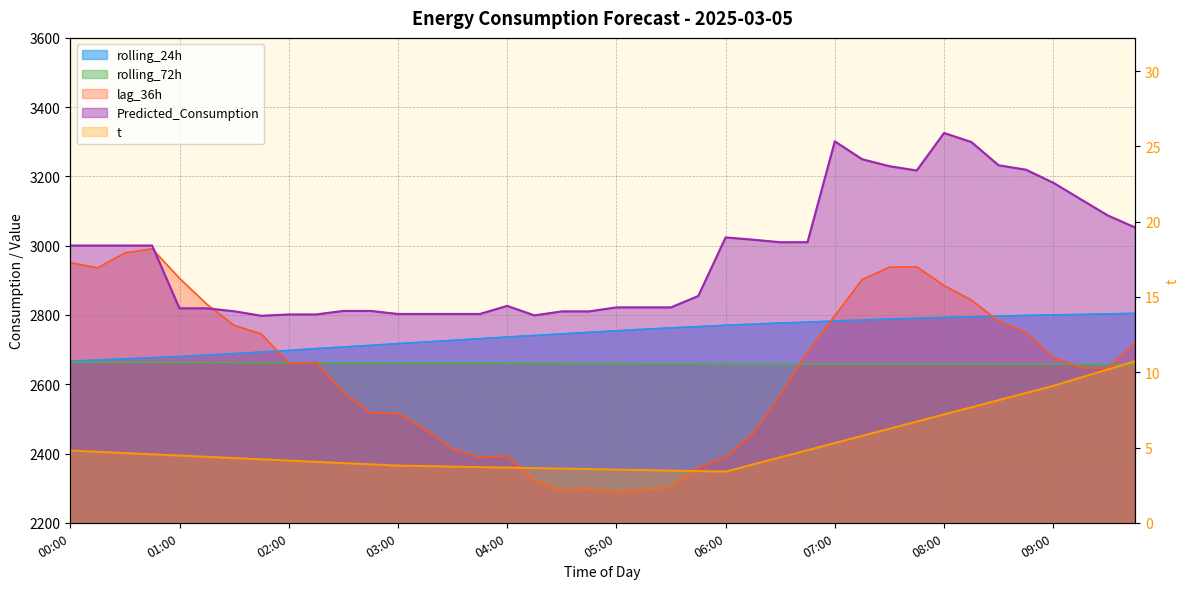

In lag_36h, how many points are higher than both neighbors (excluding endpoints)?

5